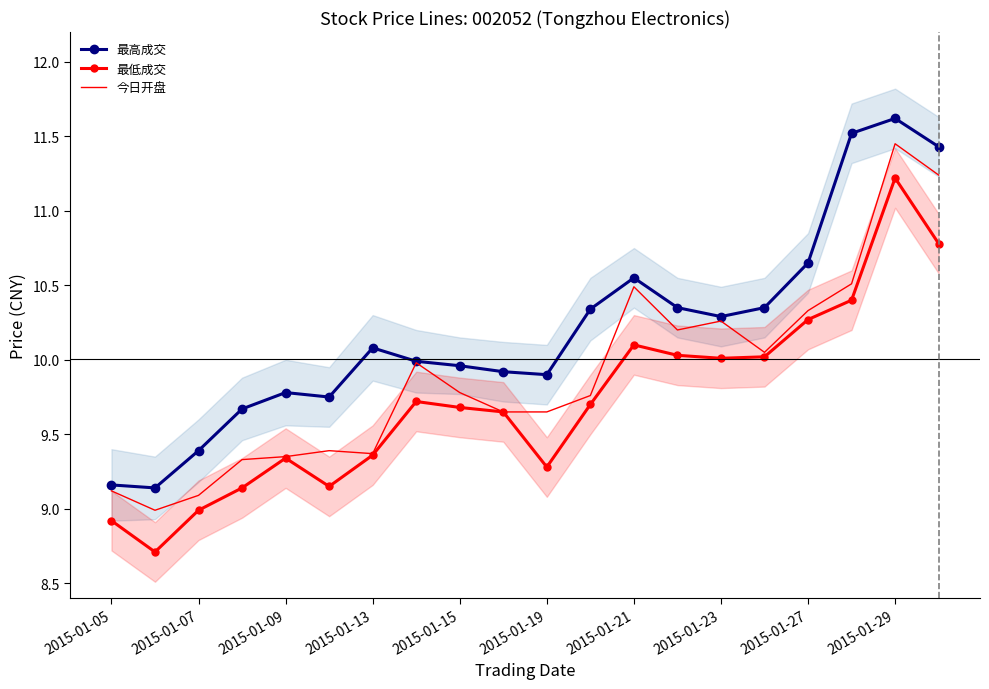

True or false: 最高成交 has a value of 6.7 at 2015-01-15.

False